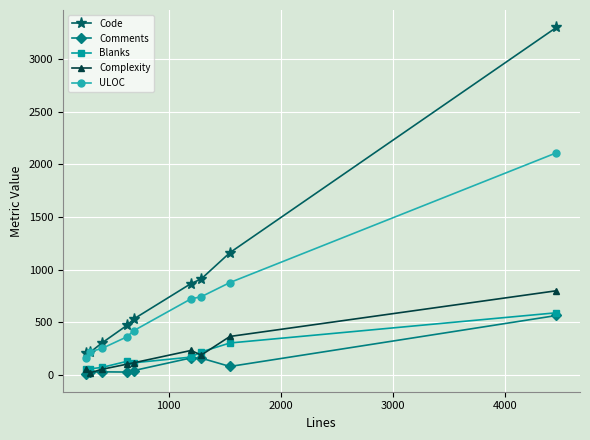

What is the maximum value for Code?

3301